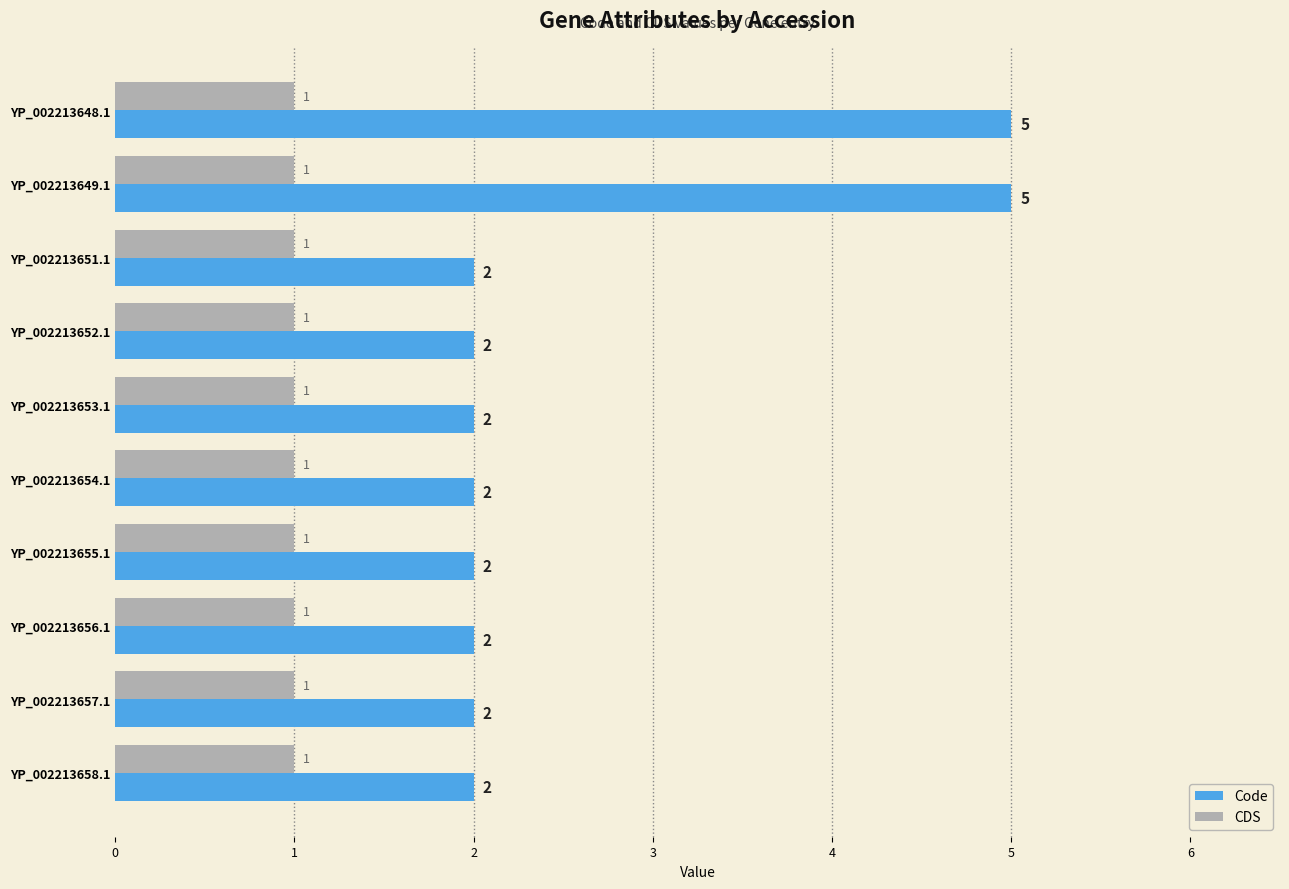

How many data points in Code are above 2?

2